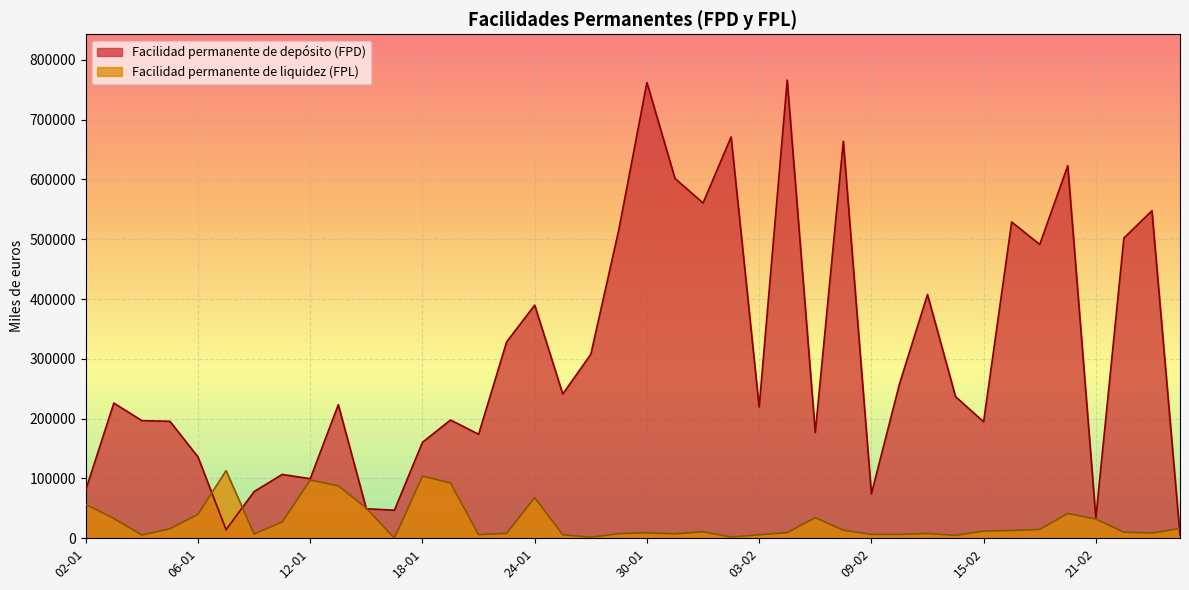

Rank the categories by Facilidad permanente de depósito (FPD) value from highest to lowest.

06-02, 30-01, 02-02, 08-02, 20-02, 31-01, 01-02, 23-02, 16-02, 27-01, 22-02, 17-02, 13-02, 24-01, 23-01, 26-01, 10-02, 25-01, 14-02, 03-01, 13-01, 03-02, 19-01, 04-01, 05-01, 15-02, 07-02, 20-01, 18-01, 06-01, 11-01, 12-01, 02-01, 10-01, 09-02, 16-01, 17-01, 21-02, 09-01, 24-02